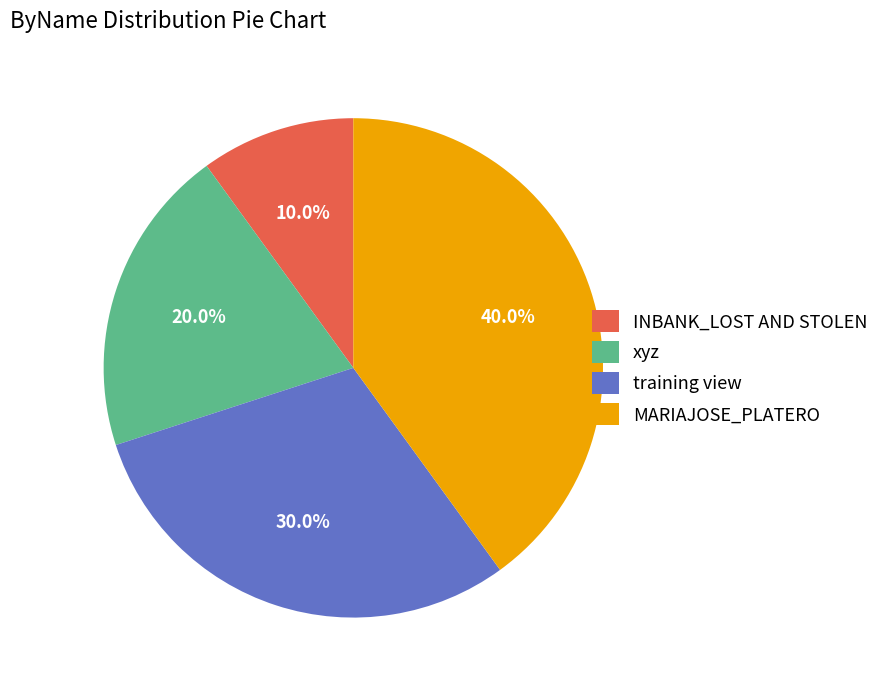

Rank the categories by value from highest to lowest.

MARIAJOSE_PLATERO, training view, xyz, INBANK_LOST AND STOLEN